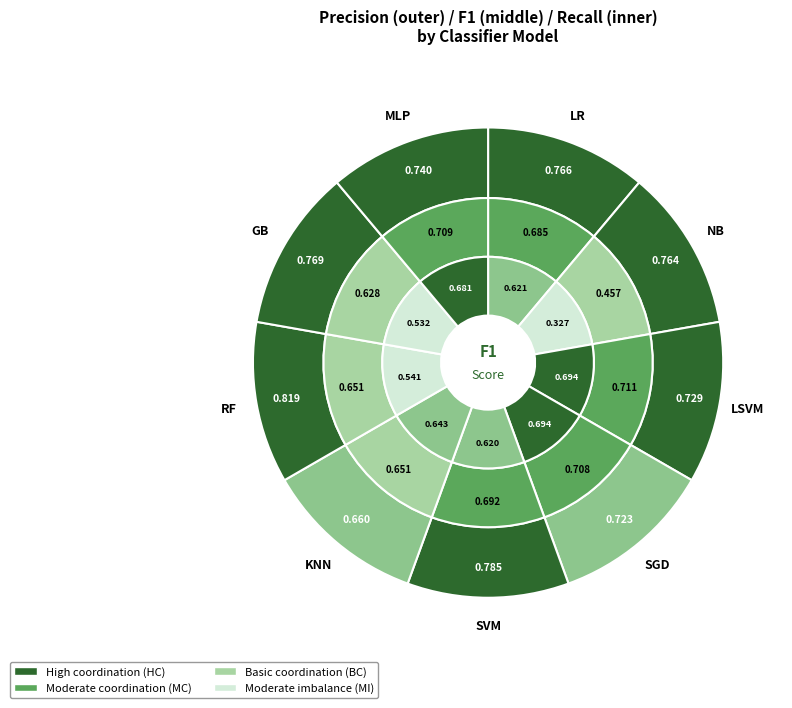

To the nearest percent, what is the average slice percentage?

11%